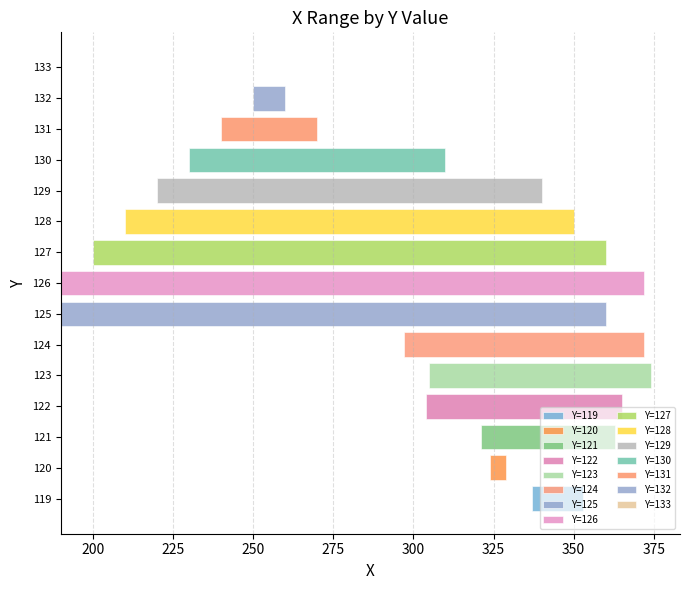

List the labels in order of value, smallest first.

119, 120, 121, 122, 123, 124, 125, 126, 127, 128, 129, 130, 131, 132, 133